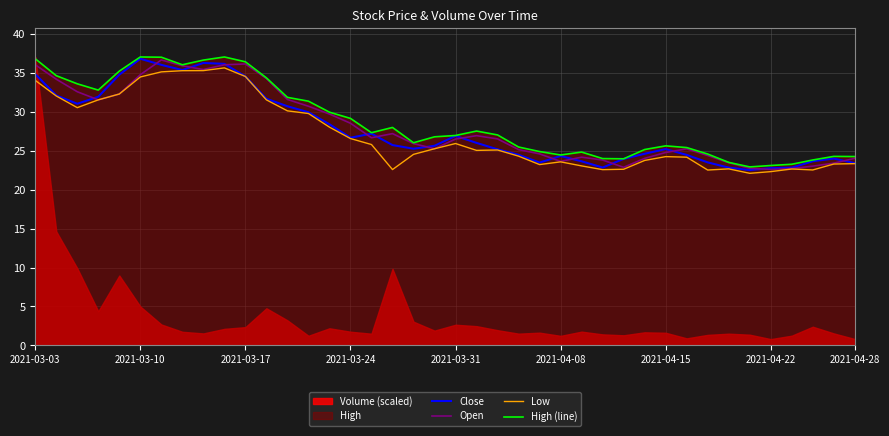

What is the lowest value of the Close series?

22.5